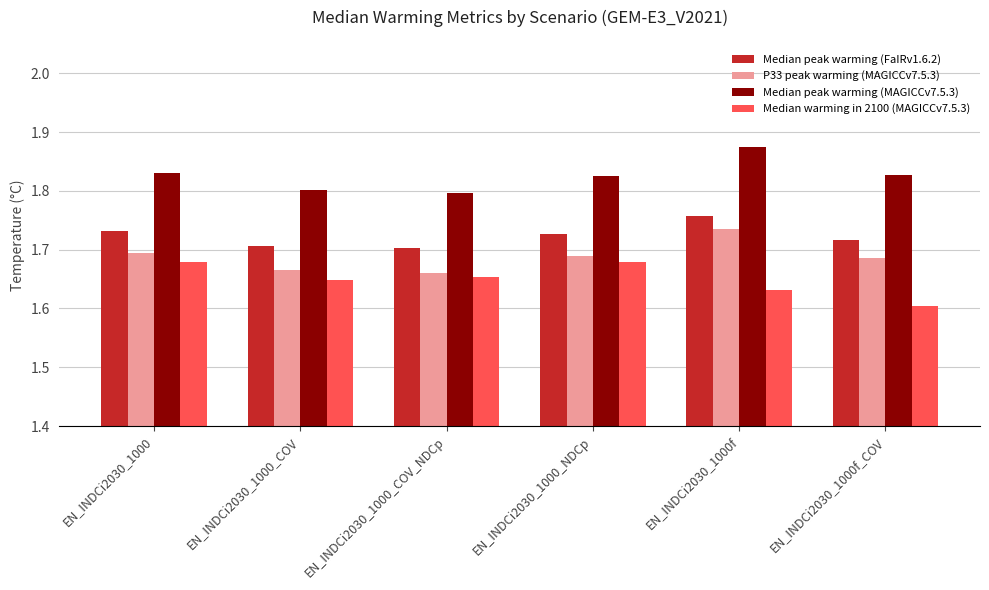

What is the label of the 4th bar from the left?

EN_INDCi2030_1000_NDCp